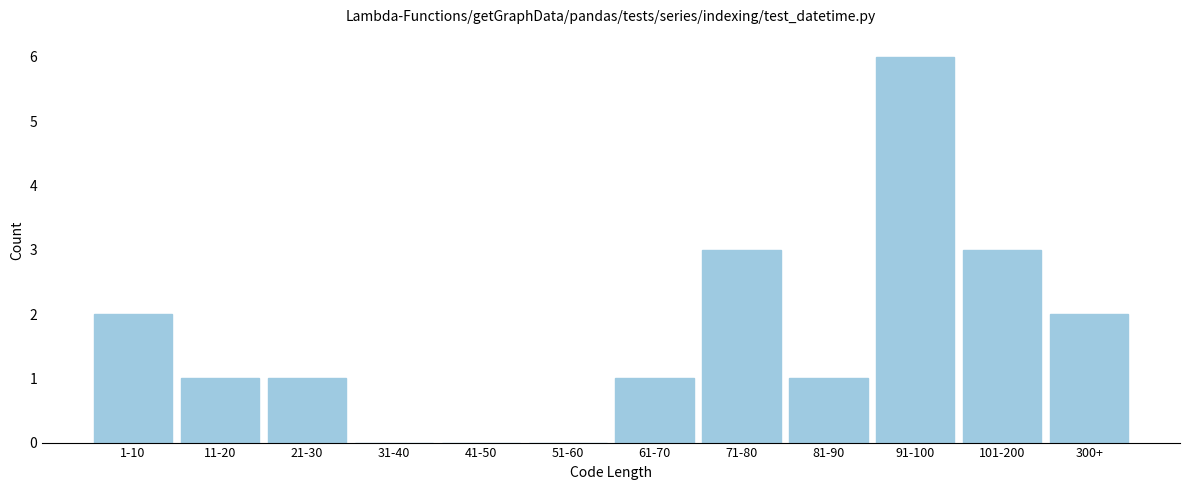

Reading right to left, extract all data points from this chart.

300+=2	101-200=3	91-100=6	81-90=1	71-80=3	61-70=1	51-60=0	41-50=0	31-40=0	21-30=1	11-20=1	1-10=2